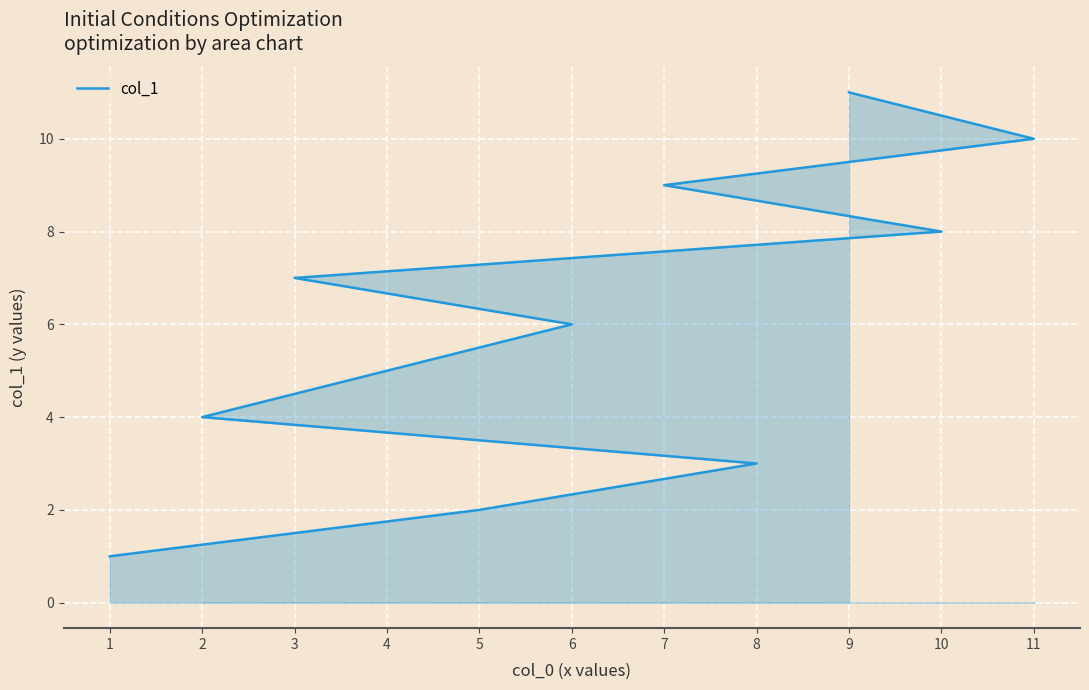

What is the greatest value displayed?

11